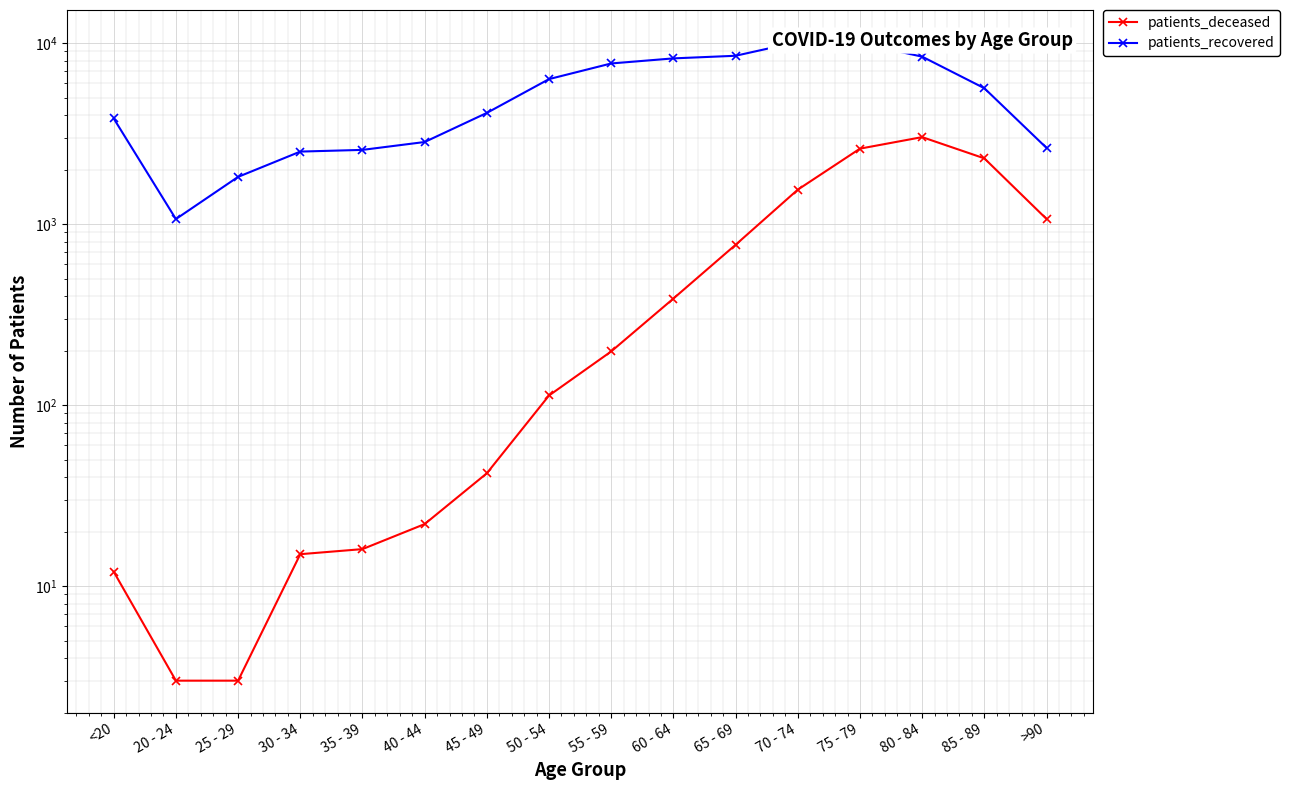

List the series in order of their overall mean, lowest first.

patients_deceased, patients_recovered